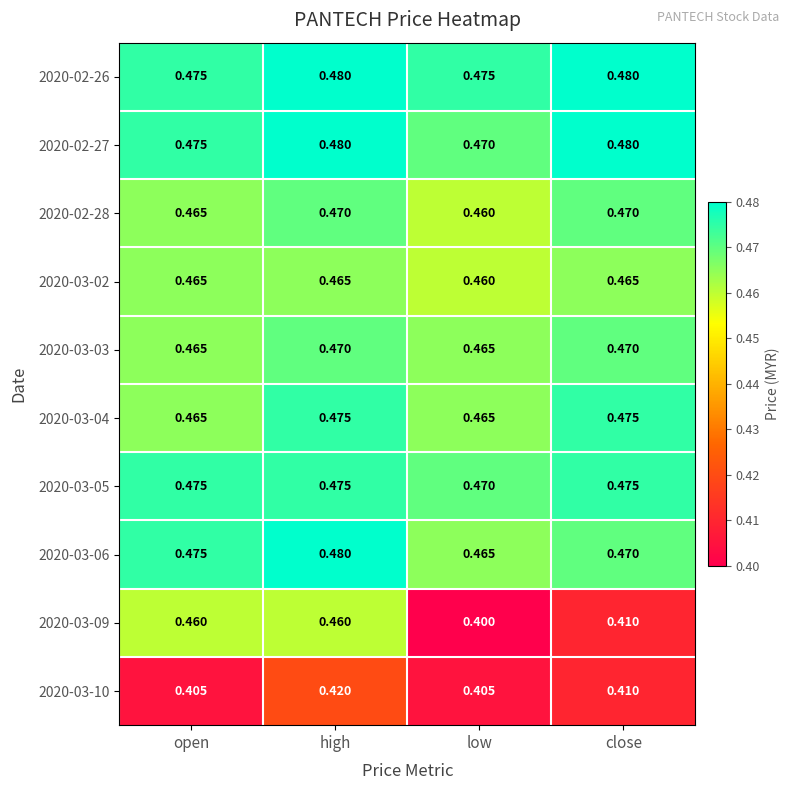

At which label is 2020-03-02 closest to 0?

low